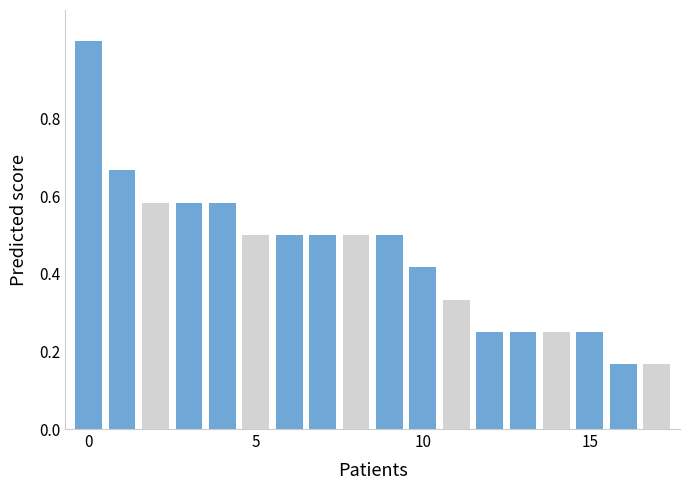

Count the values in the range 0 to 1.

18